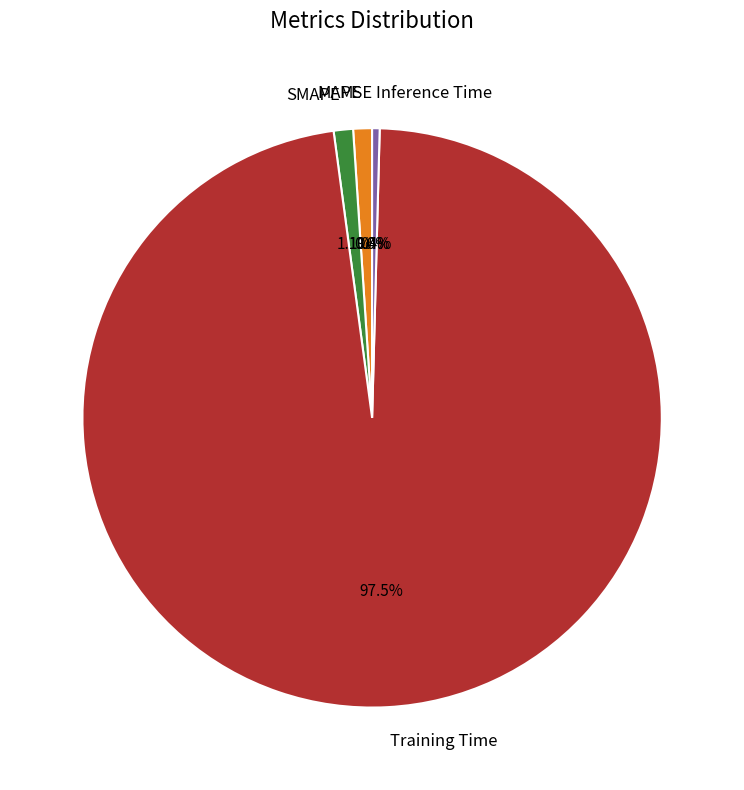

Which category accounts for the majority?

Training Time